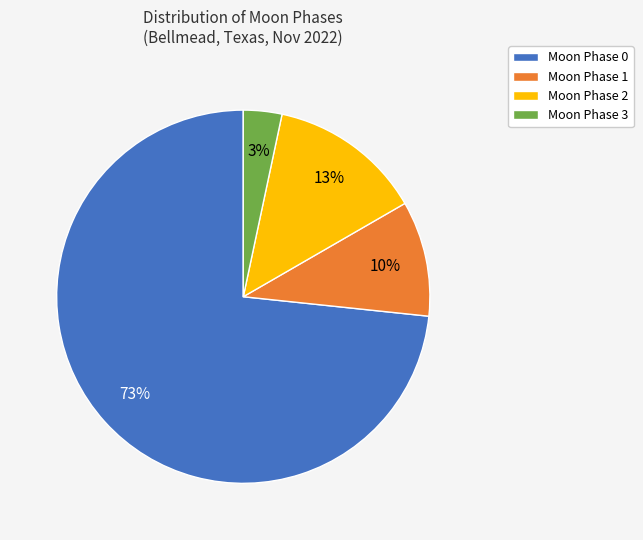

Which category accounts for the majority?

Moon Phase 0